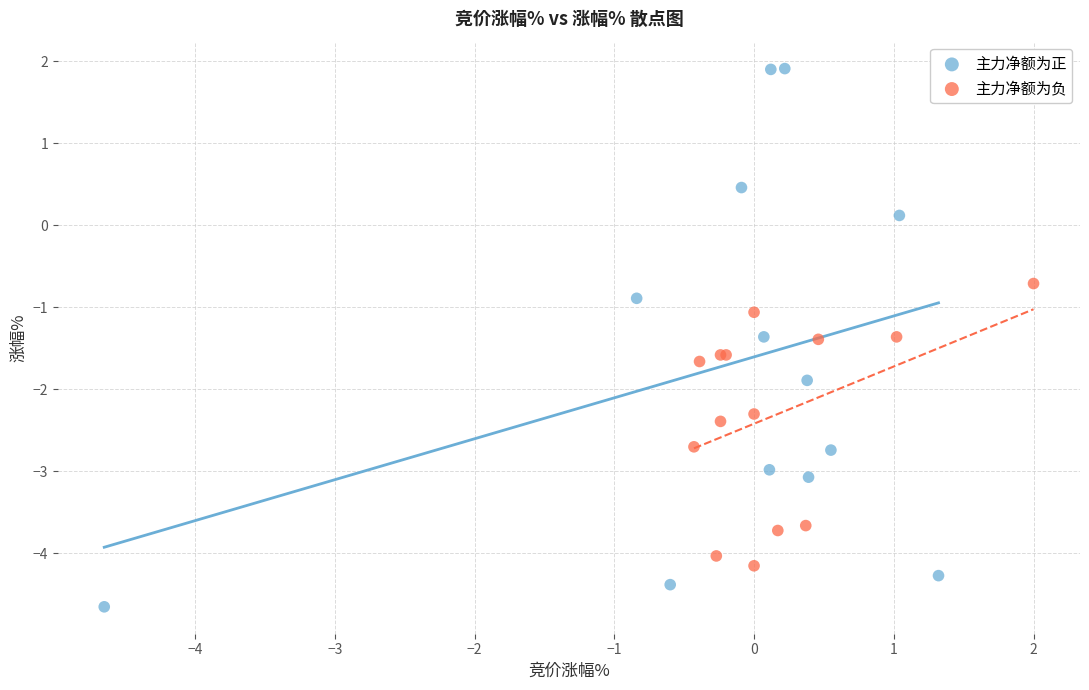

Which series has the widest spread of Y values?

主力净额为正